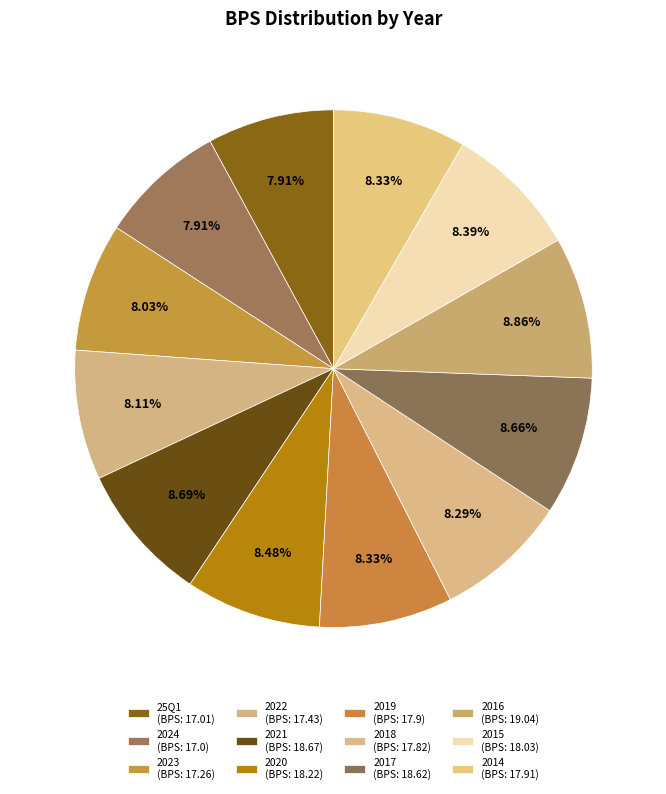

How many slices are in this pie chart?

12